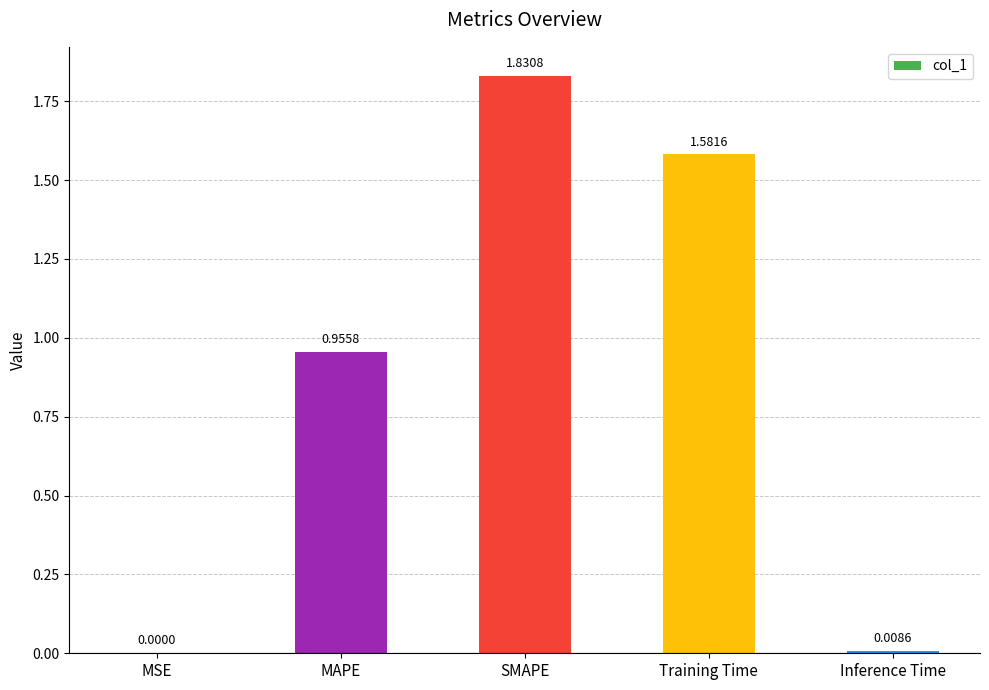

The value at MSE is 0.0. True or false?

True